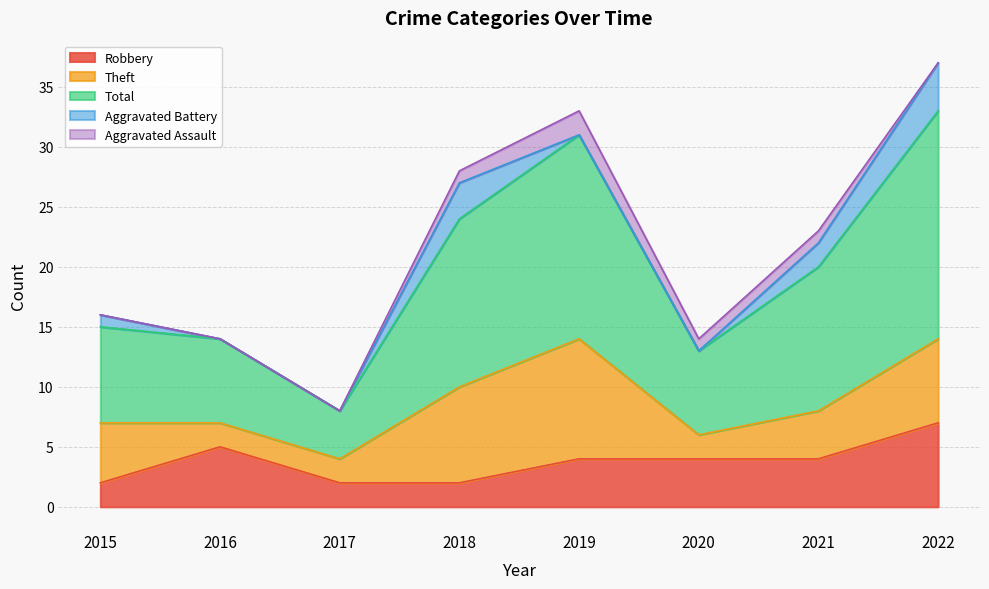

True or false: Total and Robbery cross at least once.

False